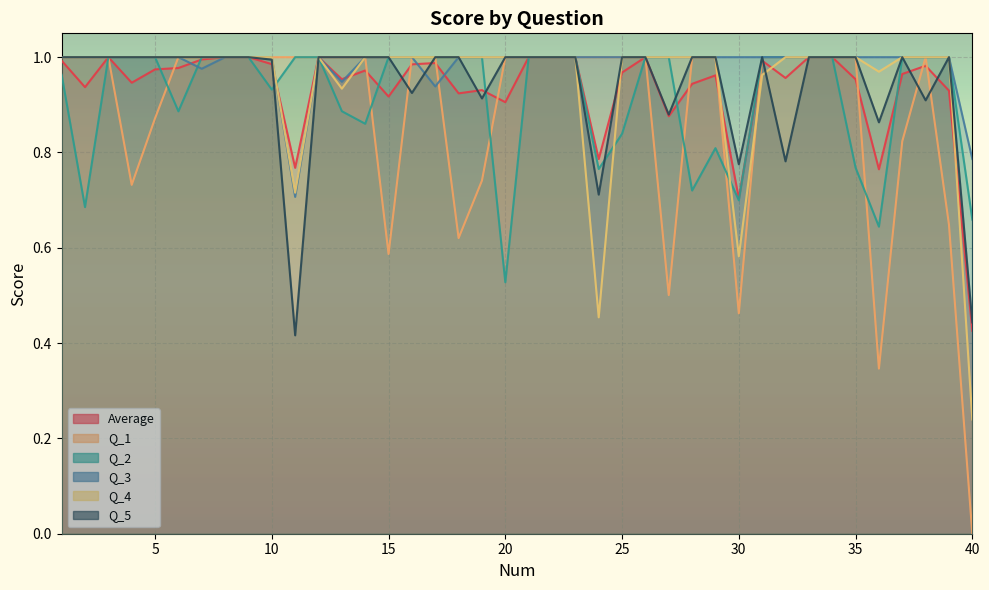

What is the approximate value of Q_3 at 15?

1.0